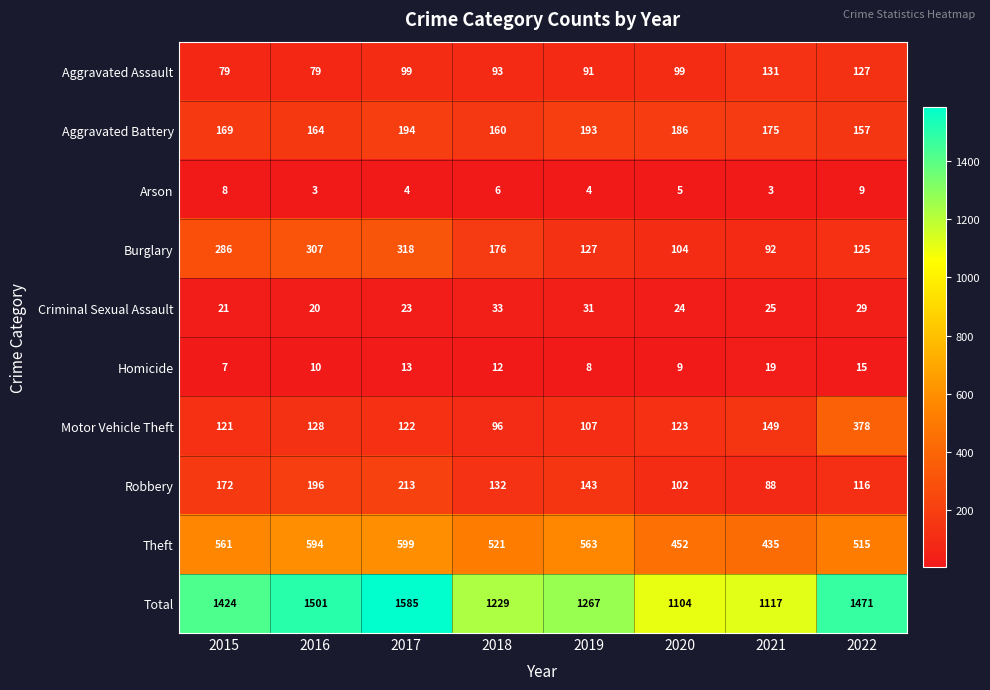

The Aggravated Assault series shows 99 at 2020. True or false?

True